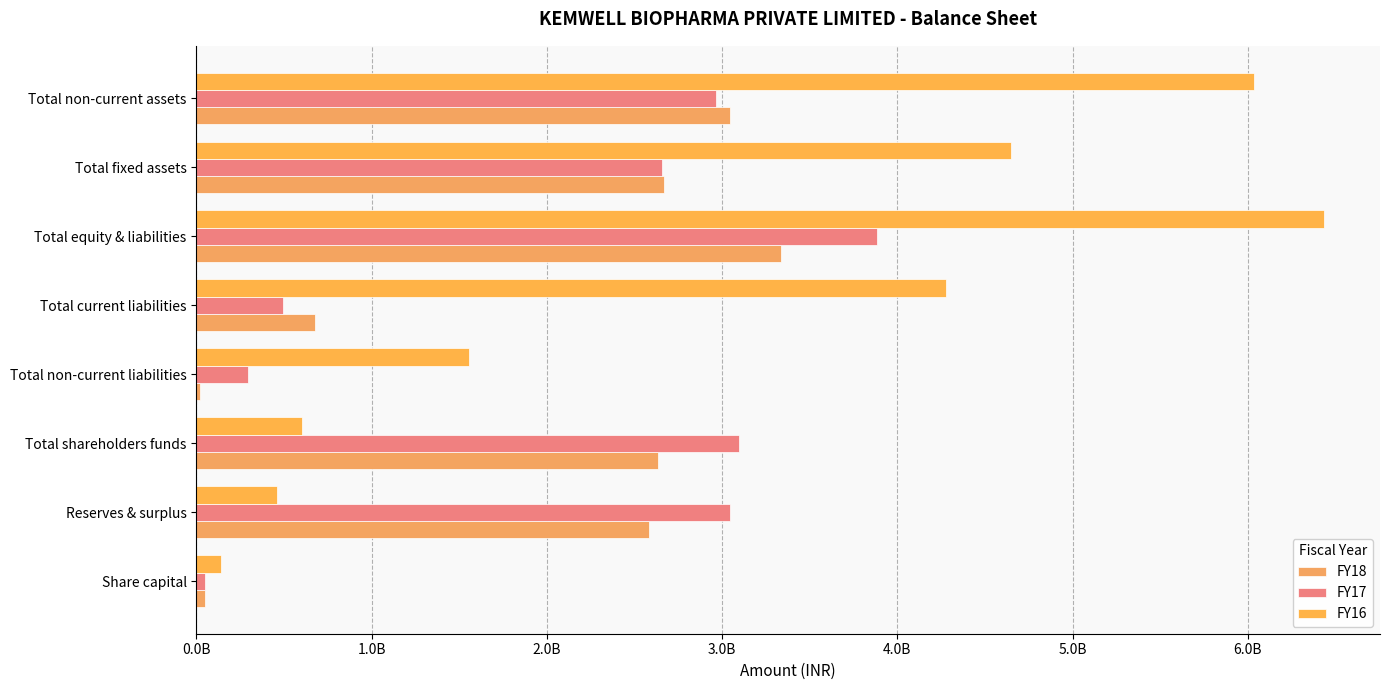

What is the value of the FY17 bar at the 4th from the left?

291660000